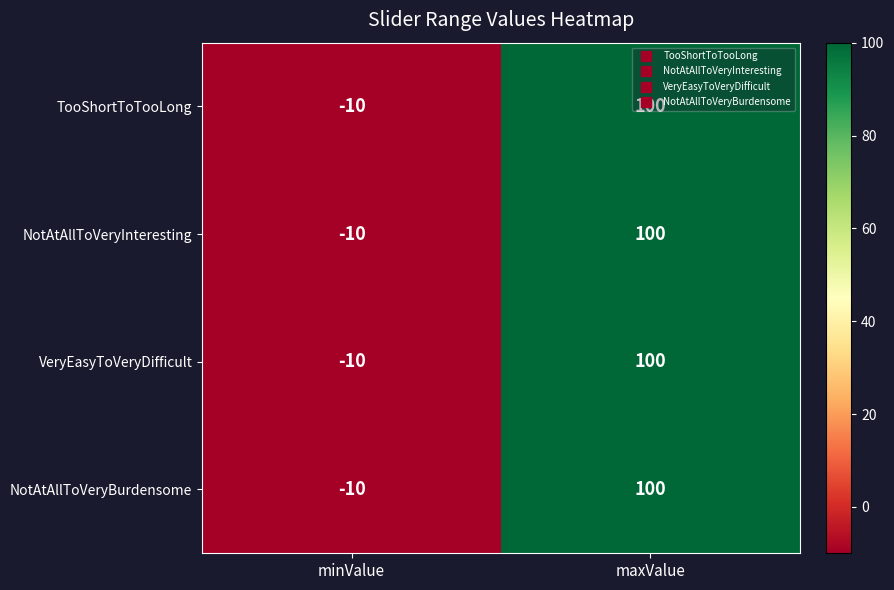

How many values in the VeryEasyToVeryDifficult series are below 100?

1